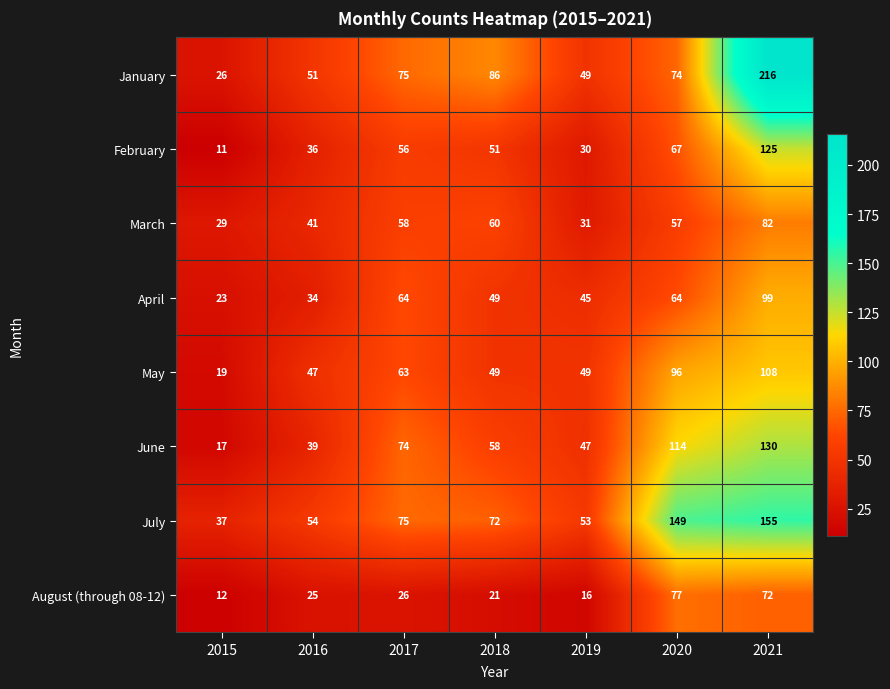

What value does the April series have at 2015, to the nearest 10?

20